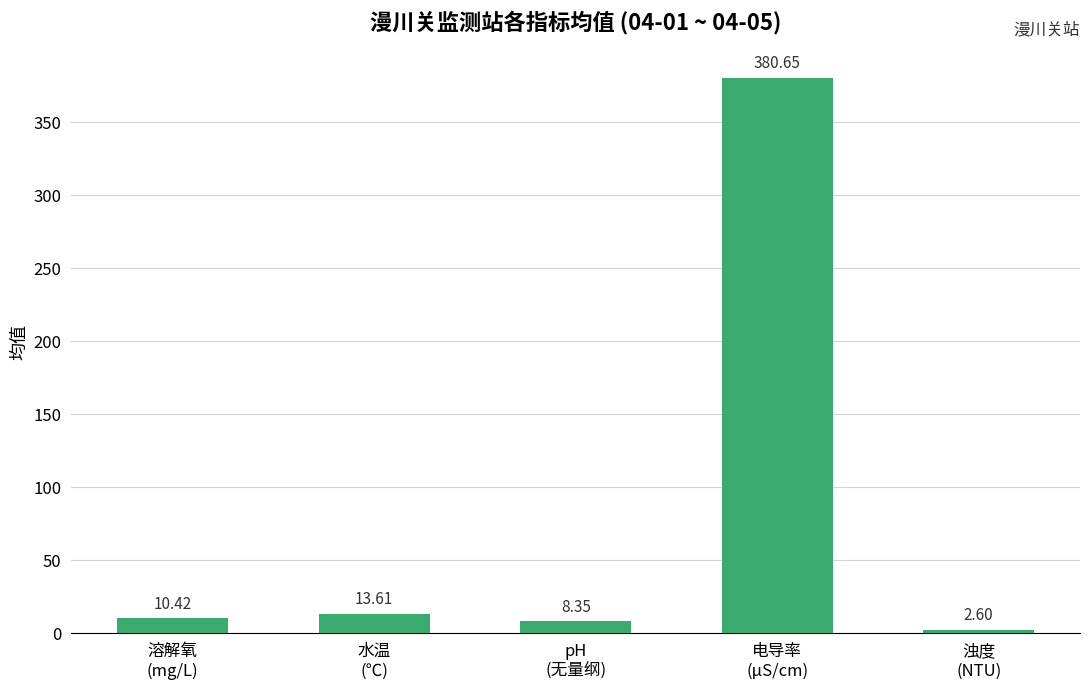

Is it true that the value at 水温
(℃) is 13.6?

True